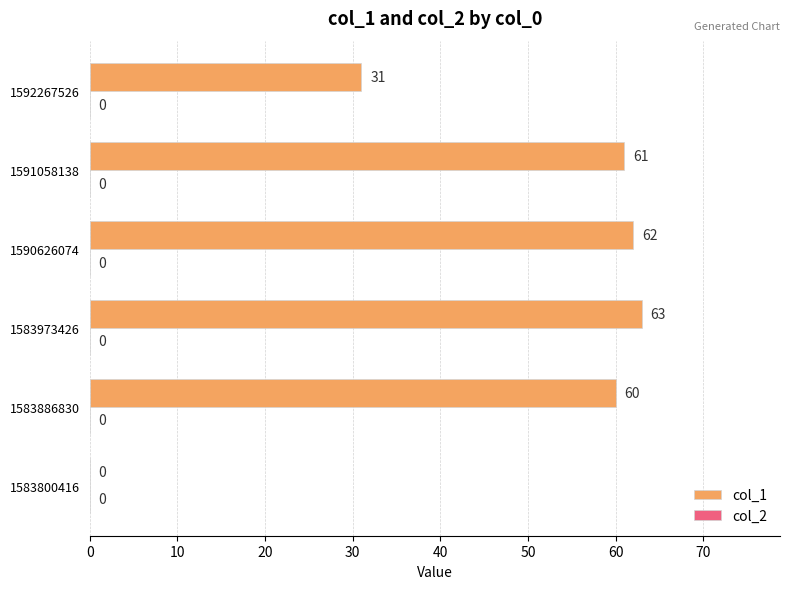

What is the sum of all values?

277